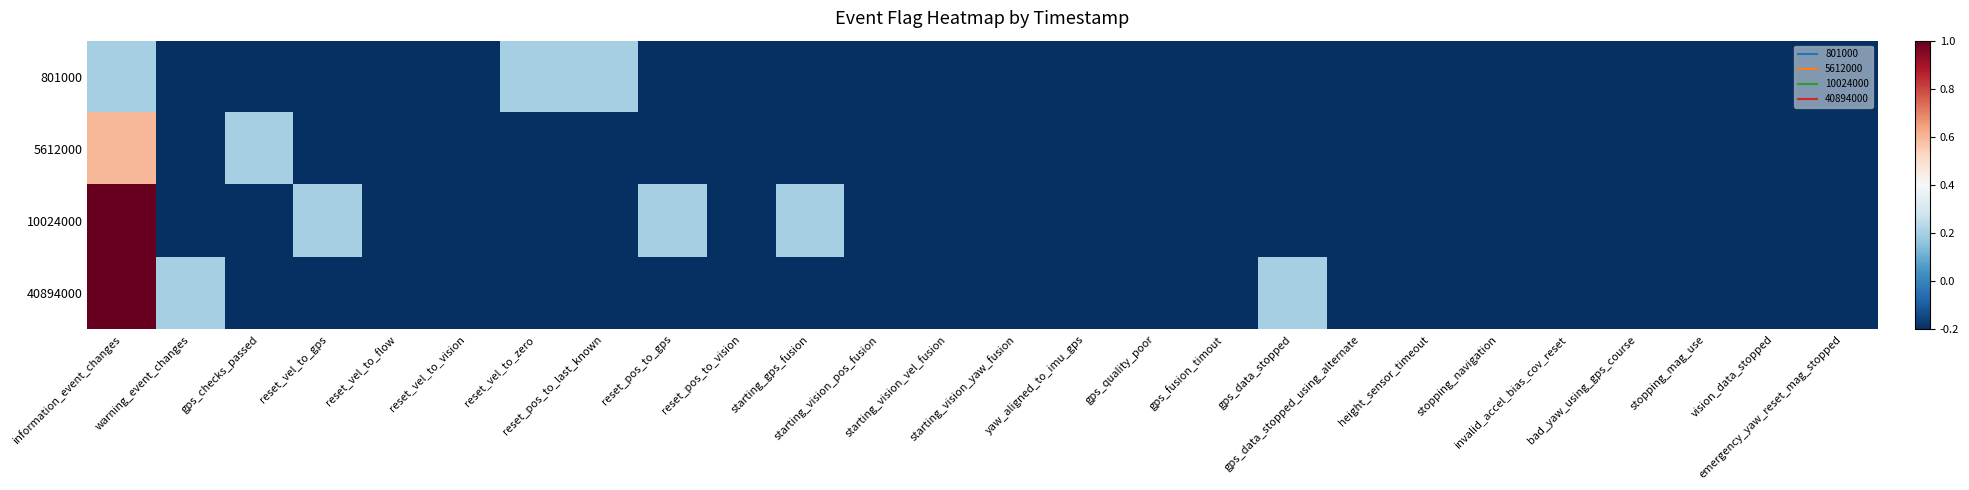

At emergency_yaw_reset_mag_stopped, list the series in order from largest to smallest.

801000, 5612000, 10024000, 40894000